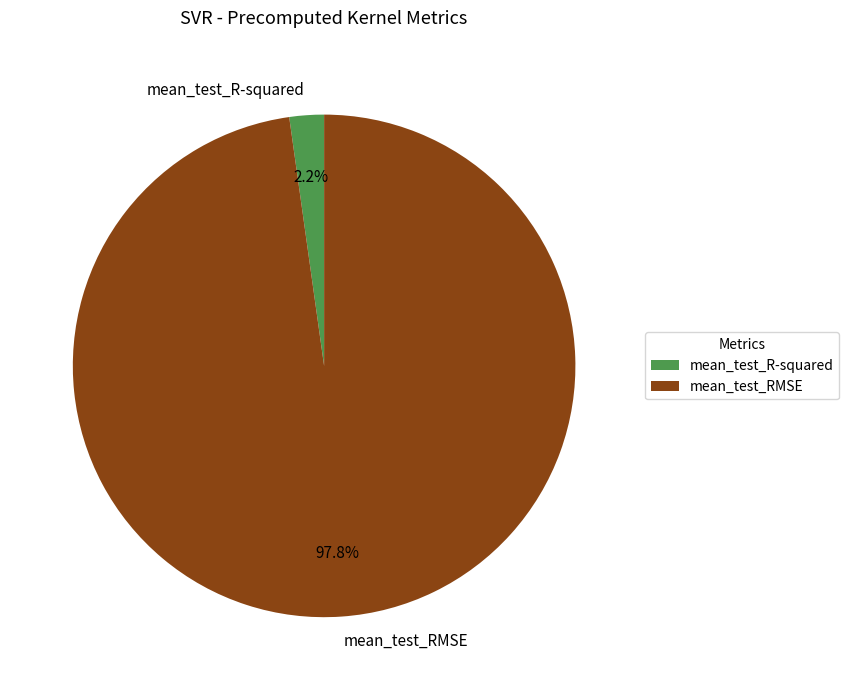

Which category has the biggest portion of the pie?

mean_test_RMSE